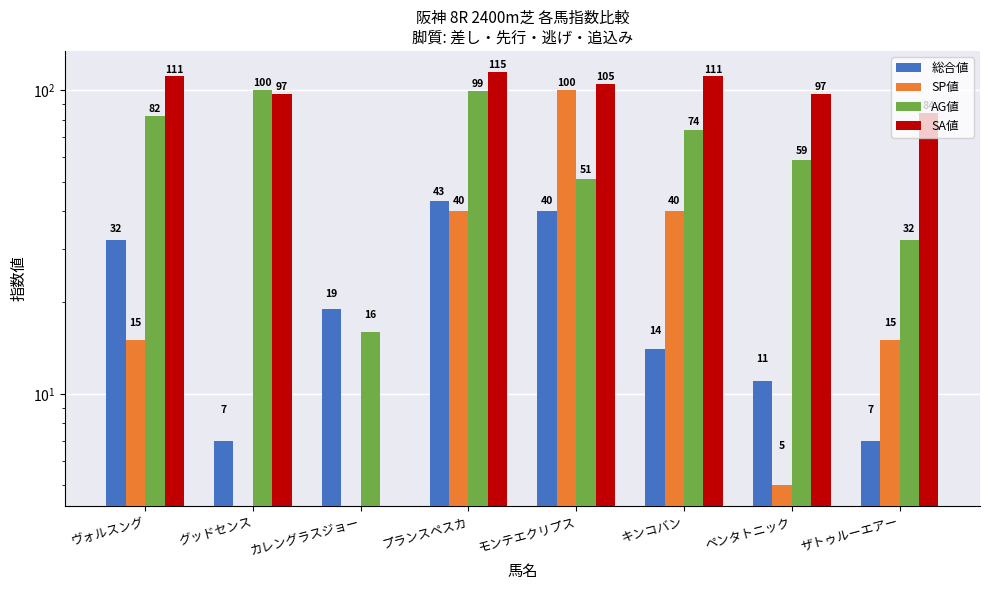

Reading left to right, transcribe all the data shown in this chart.

総合値: 32	7	19	43	40	14	11	7
SP値: 15	0	0	40	100	40	5	15
AG値: 82	100	16	99	51	74	59	32
SA値: 111	97	0	115	105	111	97	84